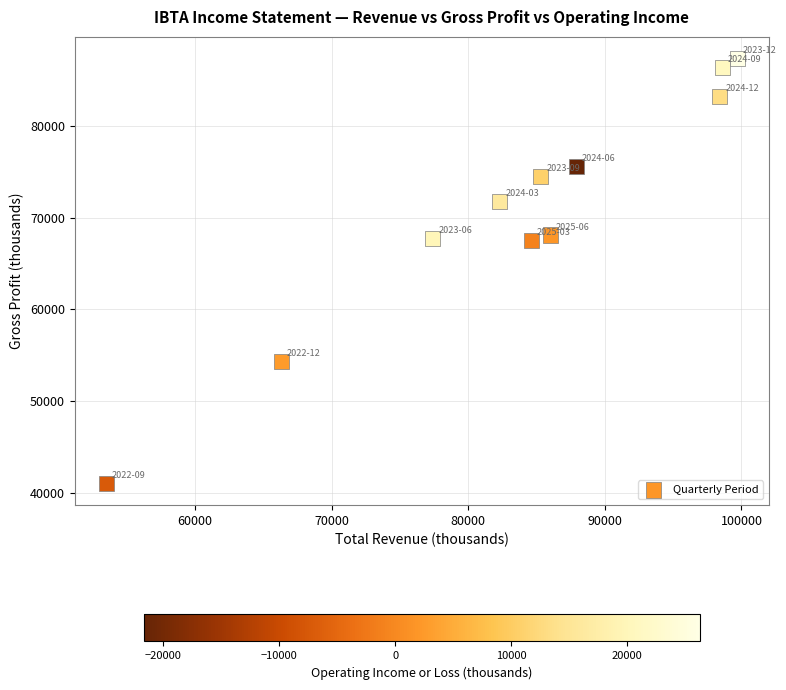

What is the range of Y values (max minus min)?

46400